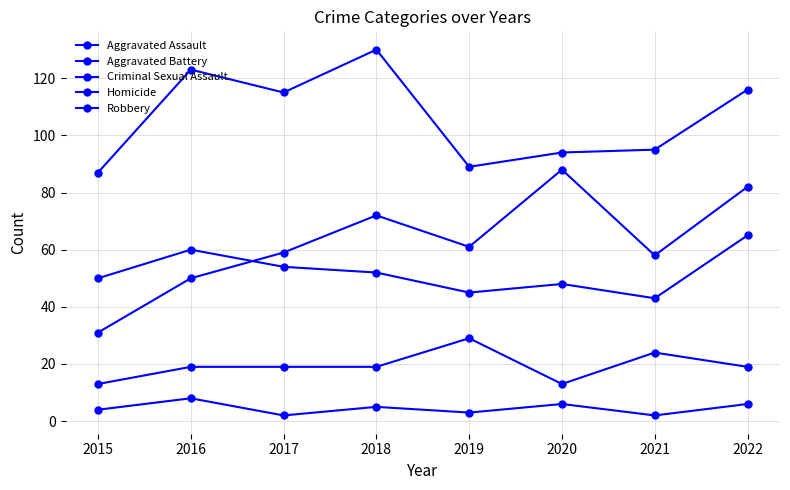

How many lines are shown in the chart?

5